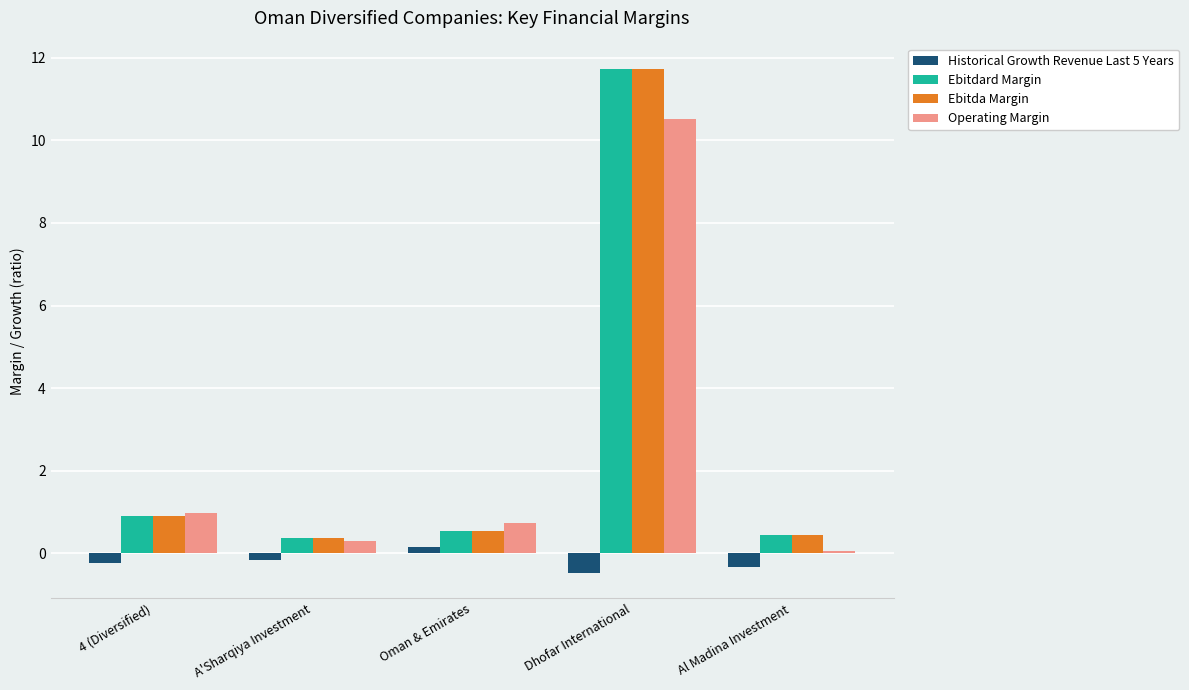

Is it true that Historical Growth Revenue Last 5 Years equals -0.3 at Al Madina Investment?

True